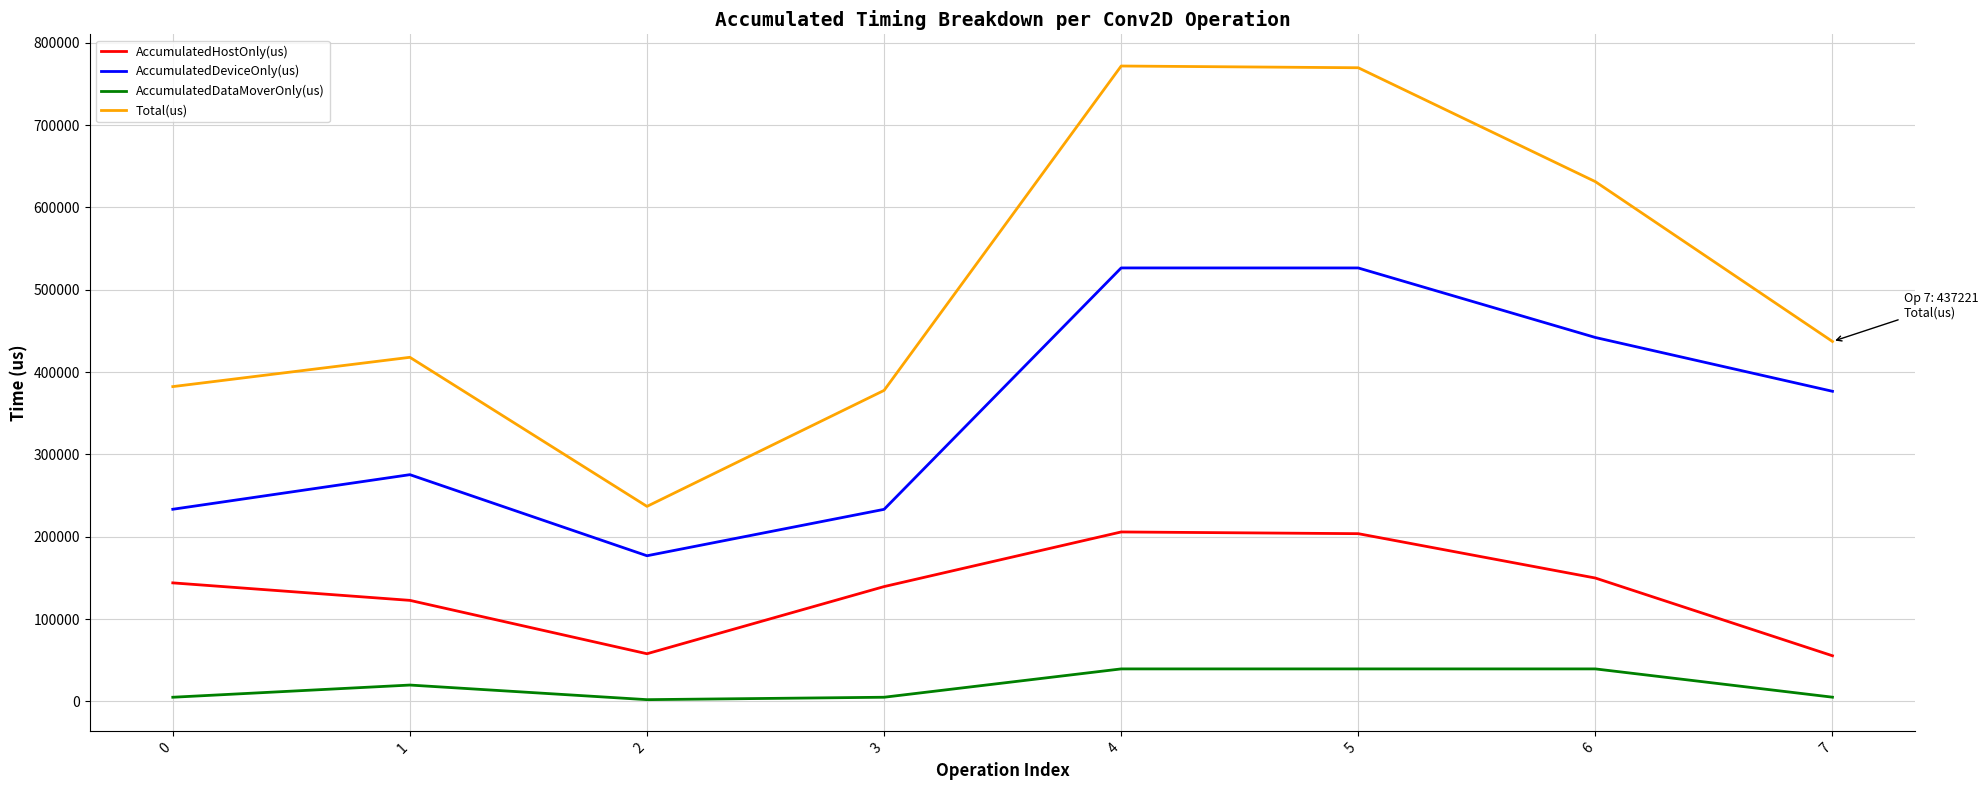

At 0, list the series in order from smallest to largest.

AccumulatedDataMoverOnly(us), AccumulatedHostOnly(us), AccumulatedDeviceOnly(us), Total(us)